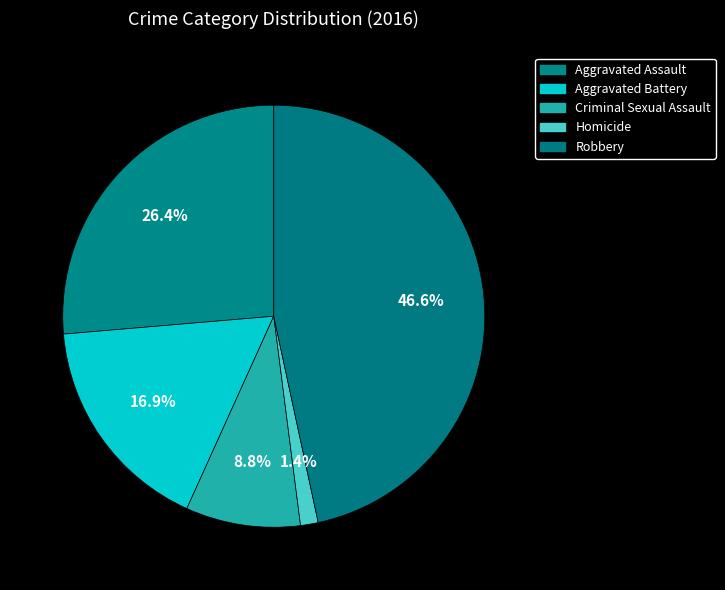

Which has a higher value, Robbery or Aggravated Assault?

Robbery